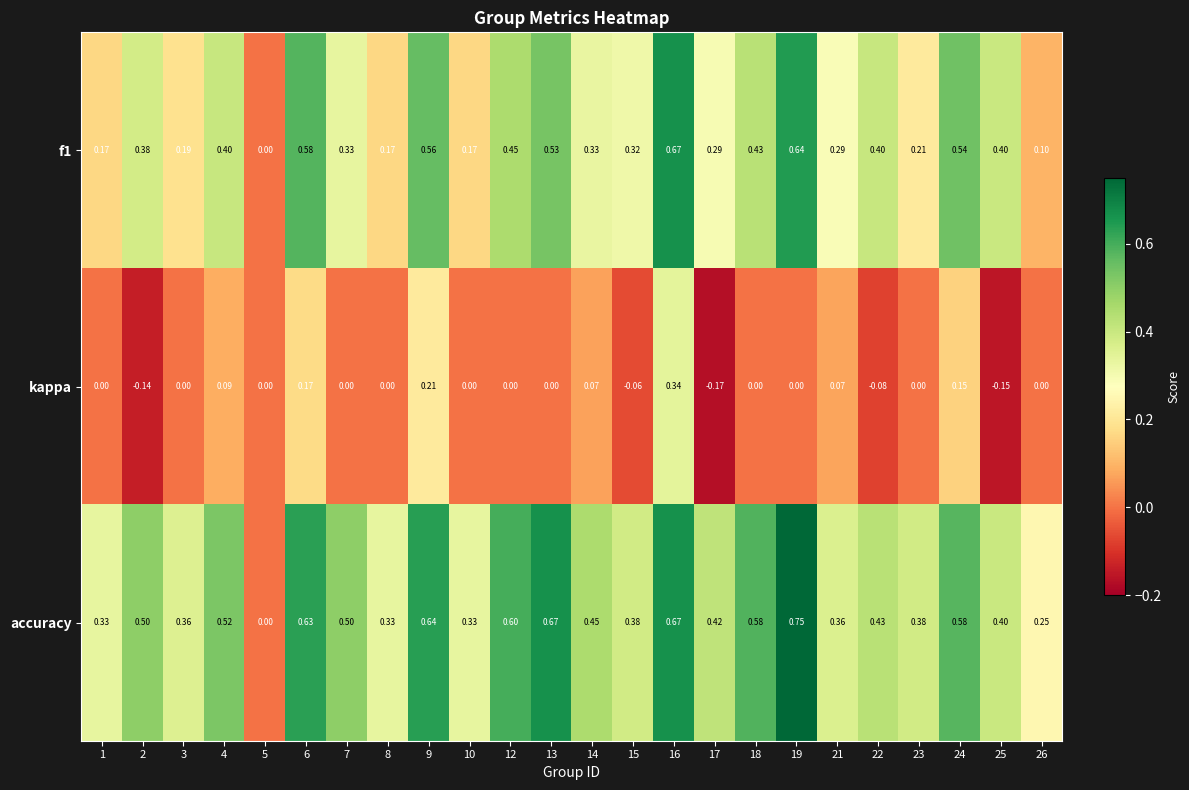

Which series has the widest spread of values?

accuracy